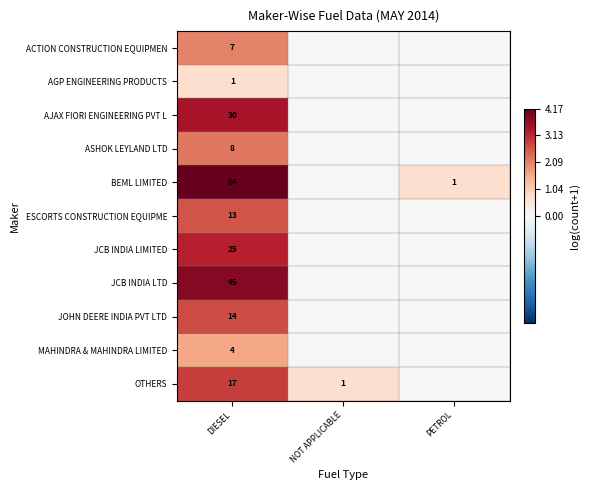

What is the spread (max minus min) of values at DIESEL?

63